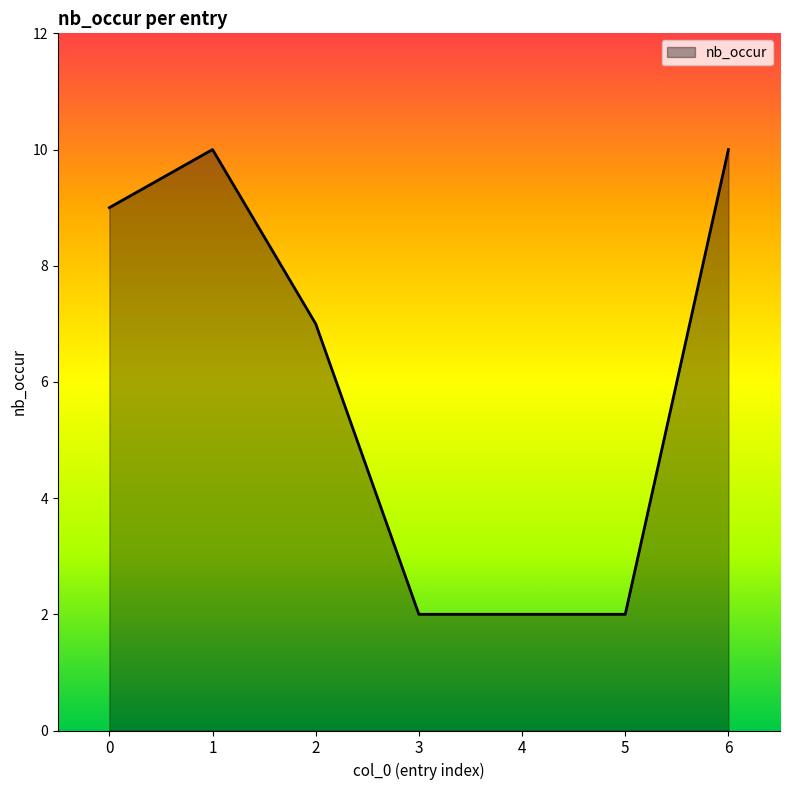

At which category does the data reach its first local peak?

1